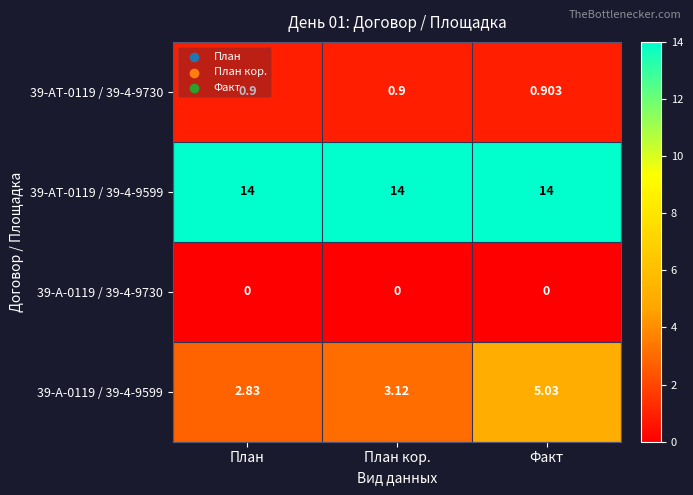

Count the number of data series in this chart.

4